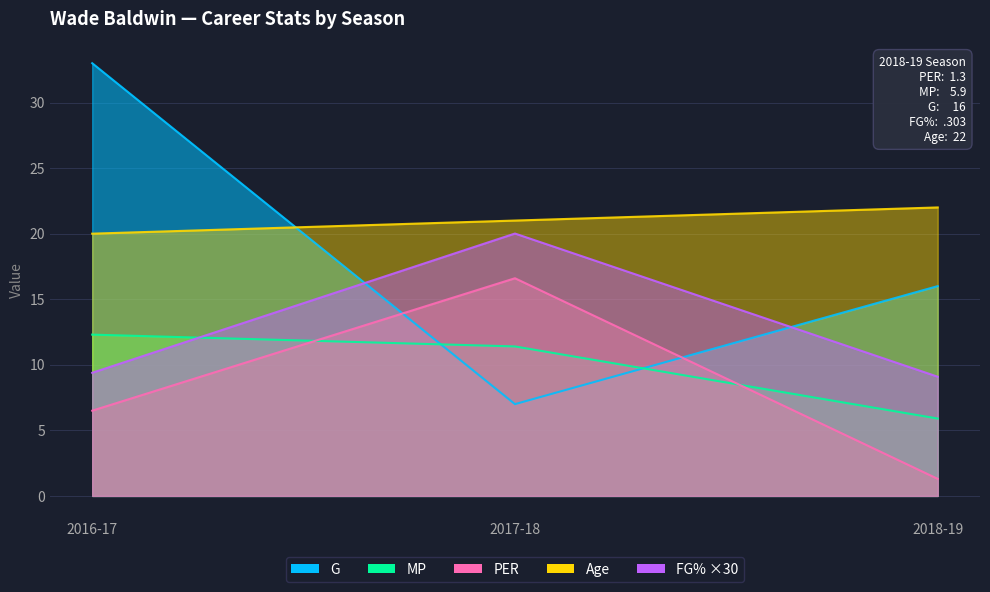

How many lines are shown in the chart?

5